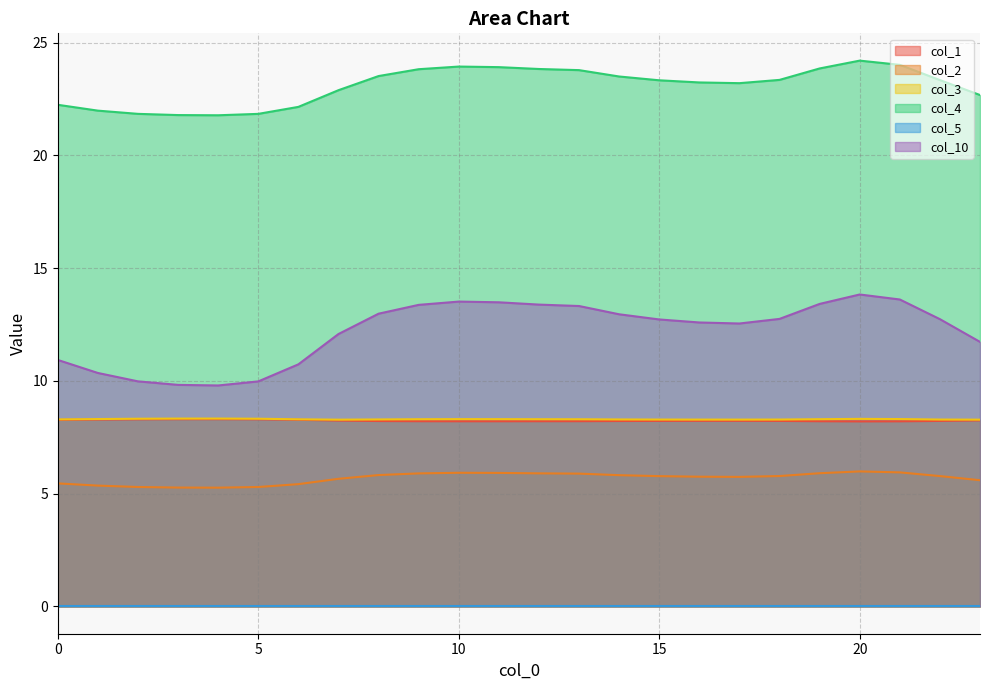

Which has a higher value, 13 or 5?

5